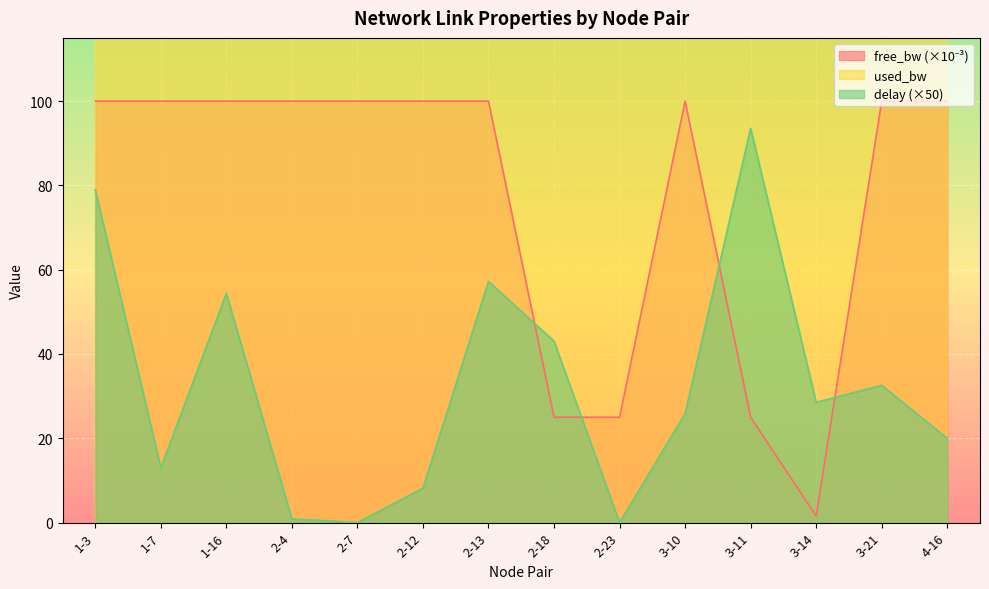

At which category does the chart reach its minimum across all series?

2-7